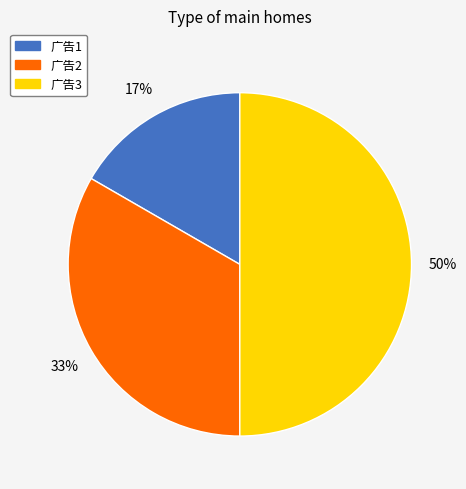

Is 广告2 the majority of the pie?

No